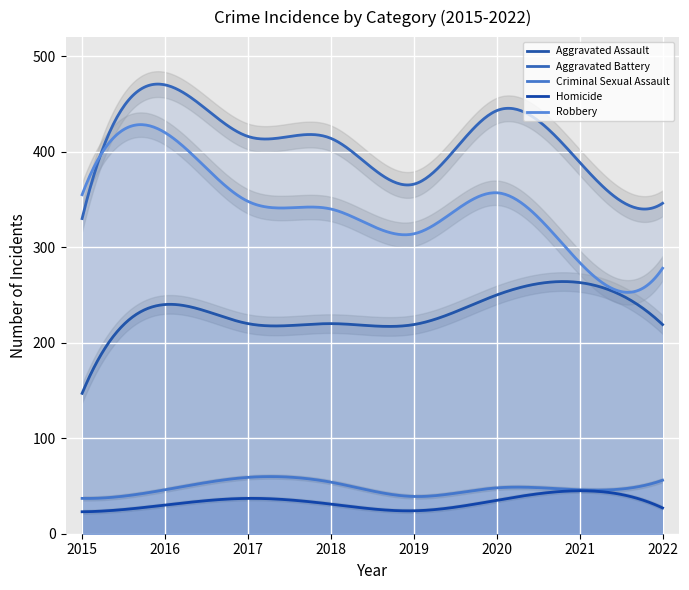

At 2021, list the series in order from largest to smallest.

Aggravated Battery, Robbery, Aggravated Assault, Criminal Sexual Assault, Homicide